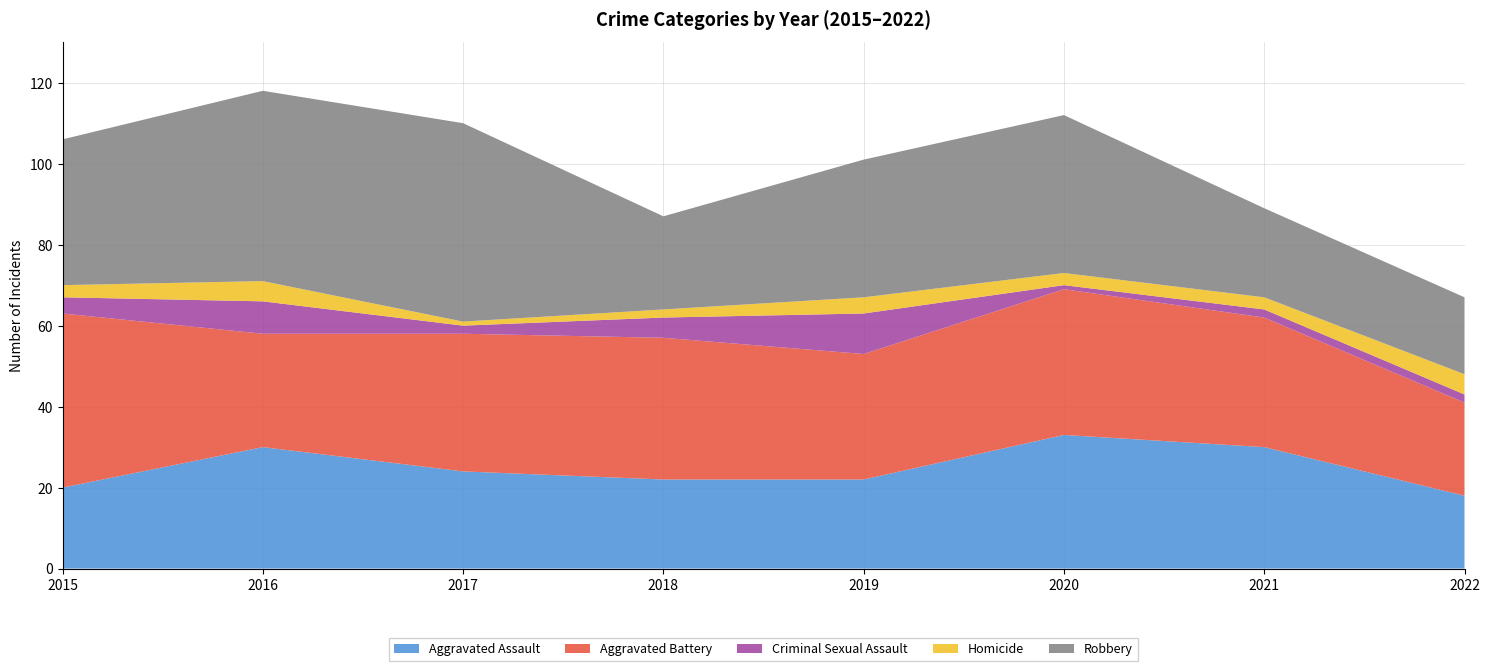

Reading right to left, list all the values displayed in this chart.

Aggravated Assault: 2022=18	2021=30	2020=33	2019=22	2018=22	2017=24	2016=30	2015=20
Aggravated Battery: 2022=23	2021=32	2020=36	2019=31	2018=35	2017=34	2016=28	2015=43
Criminal Sexual Assault: 2022=2	2021=2	2020=1	2019=10	2018=5	2017=2	2016=8	2015=4
Homicide: 2022=5	2021=3	2020=3	2019=4	2018=2	2017=1	2016=5	2015=3
Robbery: 2022=19	2021=22	2020=39	2019=34	2018=23	2017=49	2016=47	2015=36